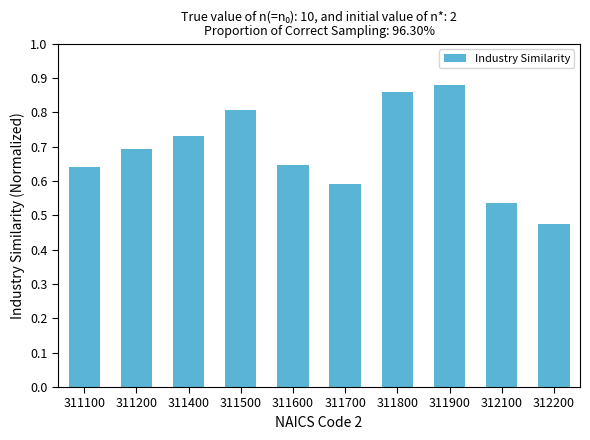

The chart shows a value of 0.2 at 312100. True or false?

False